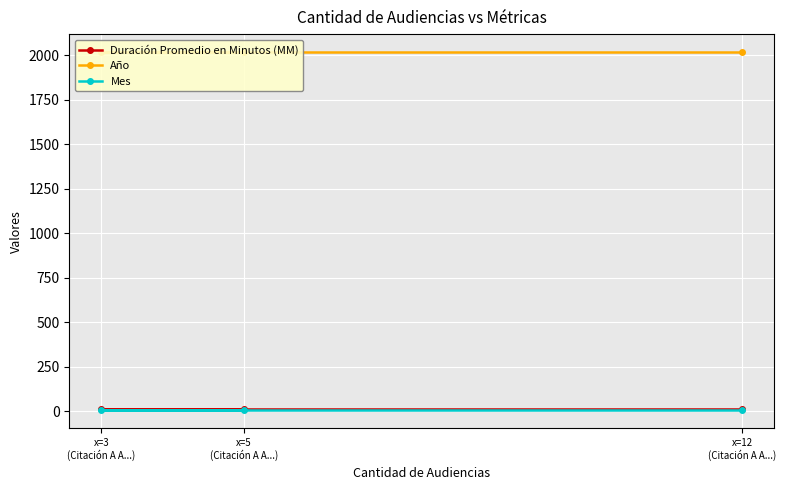

Is the value of Duración Promedio en Minutos (MM) at x=3
(Citación A A...) greater than the value of Año at x=12
(Citación A A...)?

No